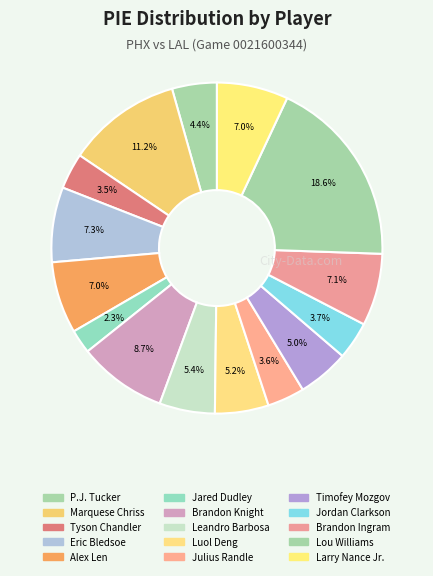

What is the total percentage of Alex Len and Tyson Chandler?

10.5%